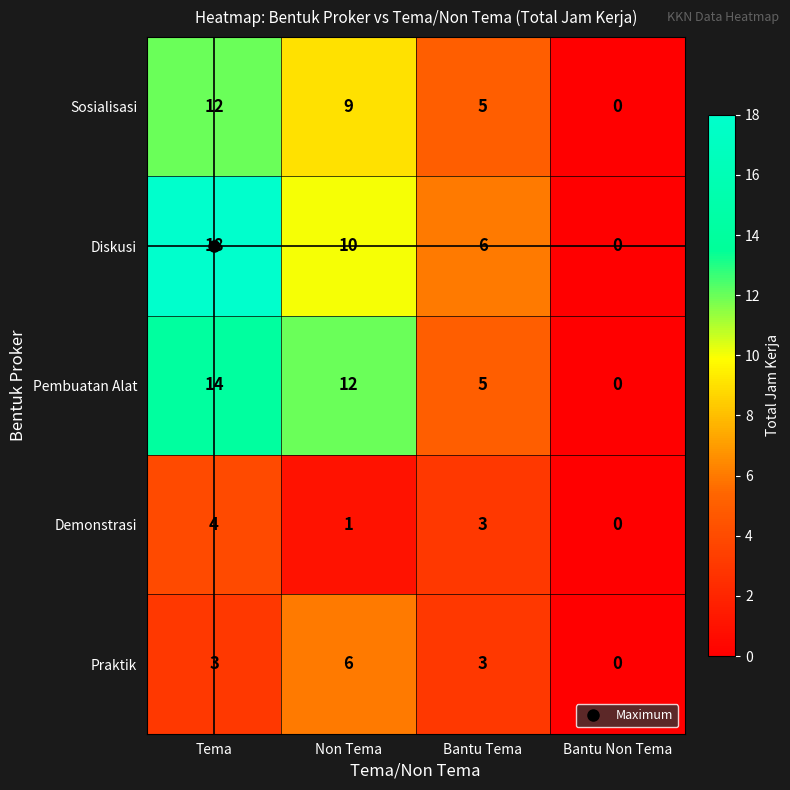

What is the highest value of the Diskusi series?

18